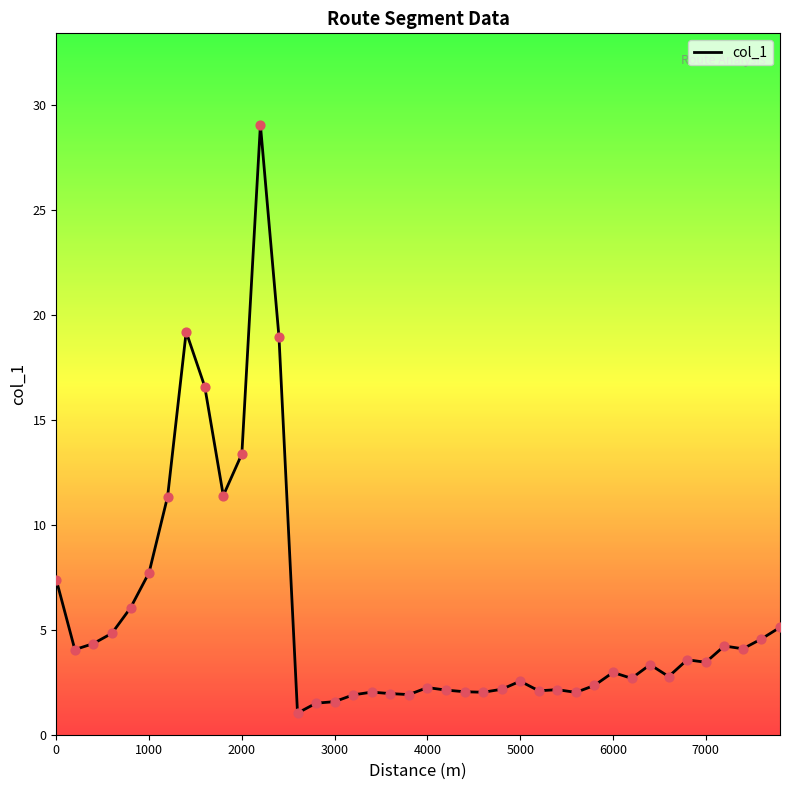

What is the smallest value displayed?

1.0